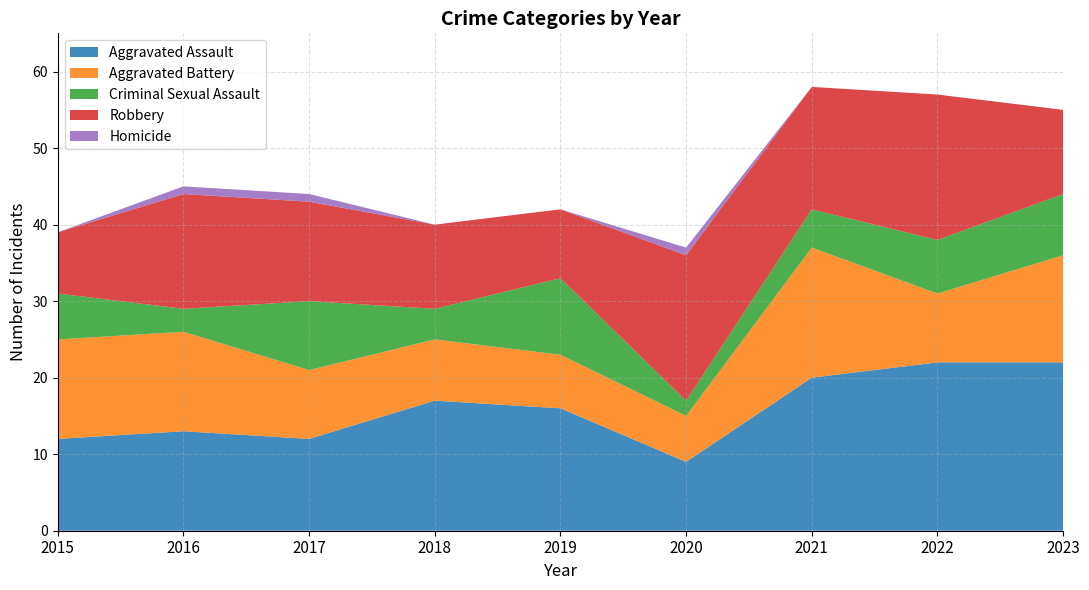

Reading left to right, transcribe all the data shown in this chart.

Aggravated Assault: 2015=12	2016=13	2017=12	2018=17	2019=16	2020=9	2021=20	2022=22	2023=22
Aggravated Battery: 2015=13	2016=13	2017=9	2018=8	2019=7	2020=6	2021=17	2022=9	2023=14
Criminal Sexual Assault: 2015=6	2016=3	2017=9	2018=4	2019=10	2020=2	2021=5	2022=7	2023=8
Robbery: 2015=8	2016=15	2017=13	2018=11	2019=9	2020=19	2021=16	2022=19	2023=11
Homicide: 2015=0	2016=1	2017=1	2018=0	2019=0	2020=1	2021=0	2022=0	2023=0